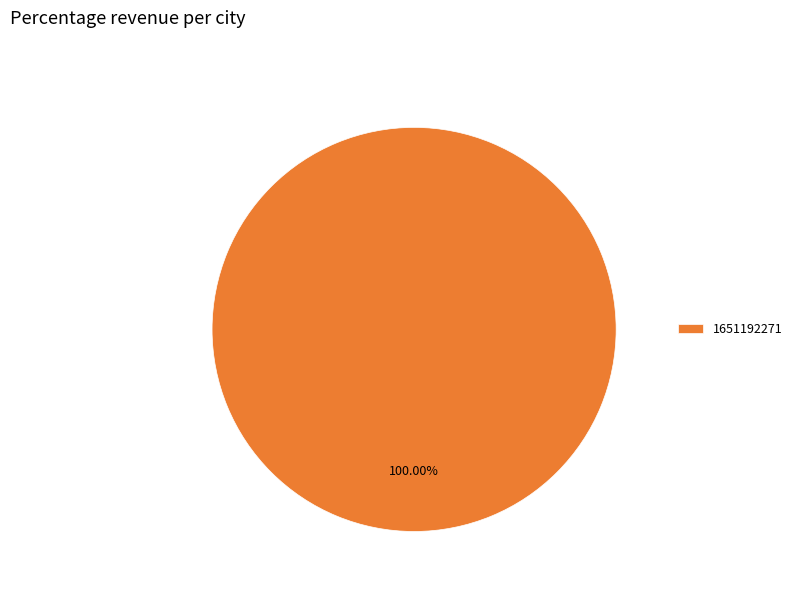

Which category accounts for the majority?

1651192271